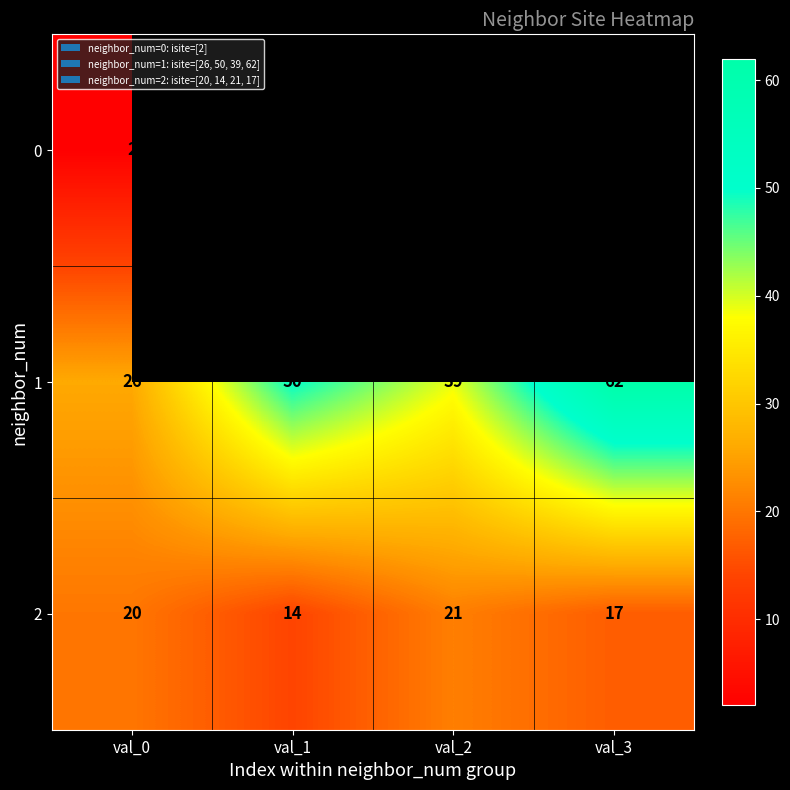

List the labels in order of 2 value, largest first.

val_2, val_0, val_3, val_1